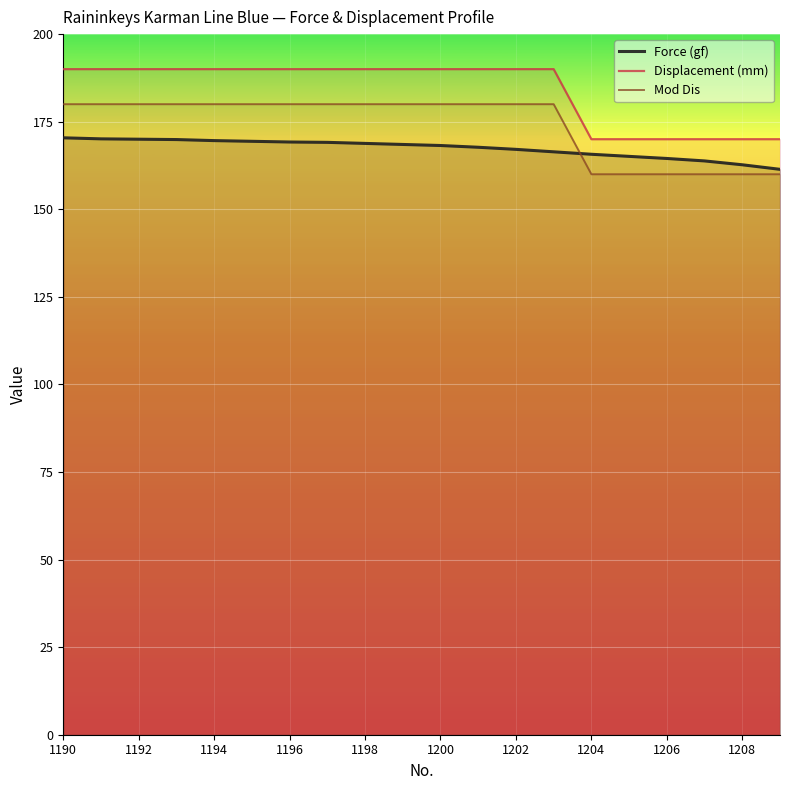

Which category has the highest value in the Mod Dis series?

1190